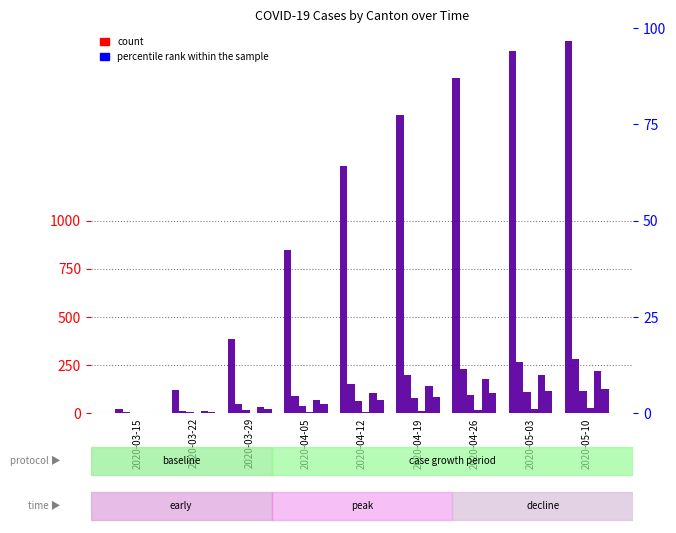

What is the minimum value for VS?

2